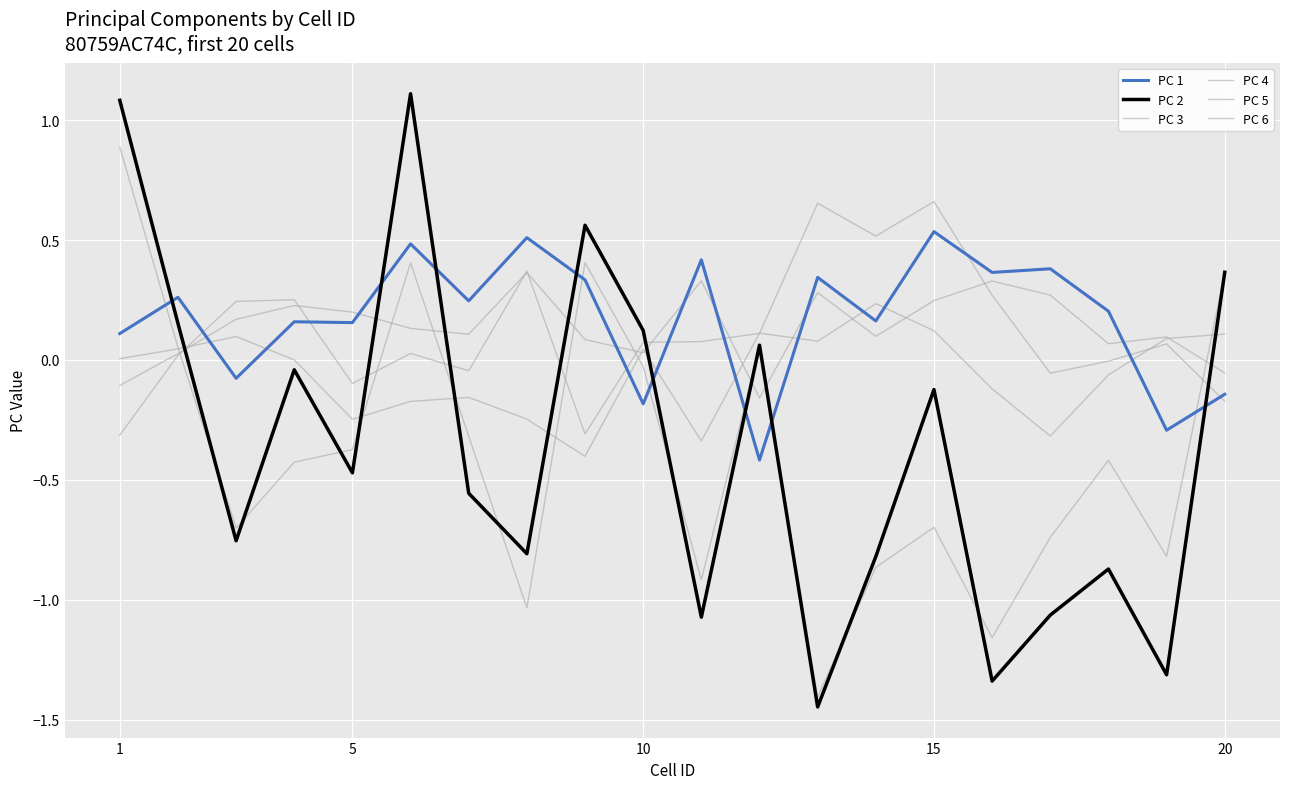

How many lines are shown in the chart?

6